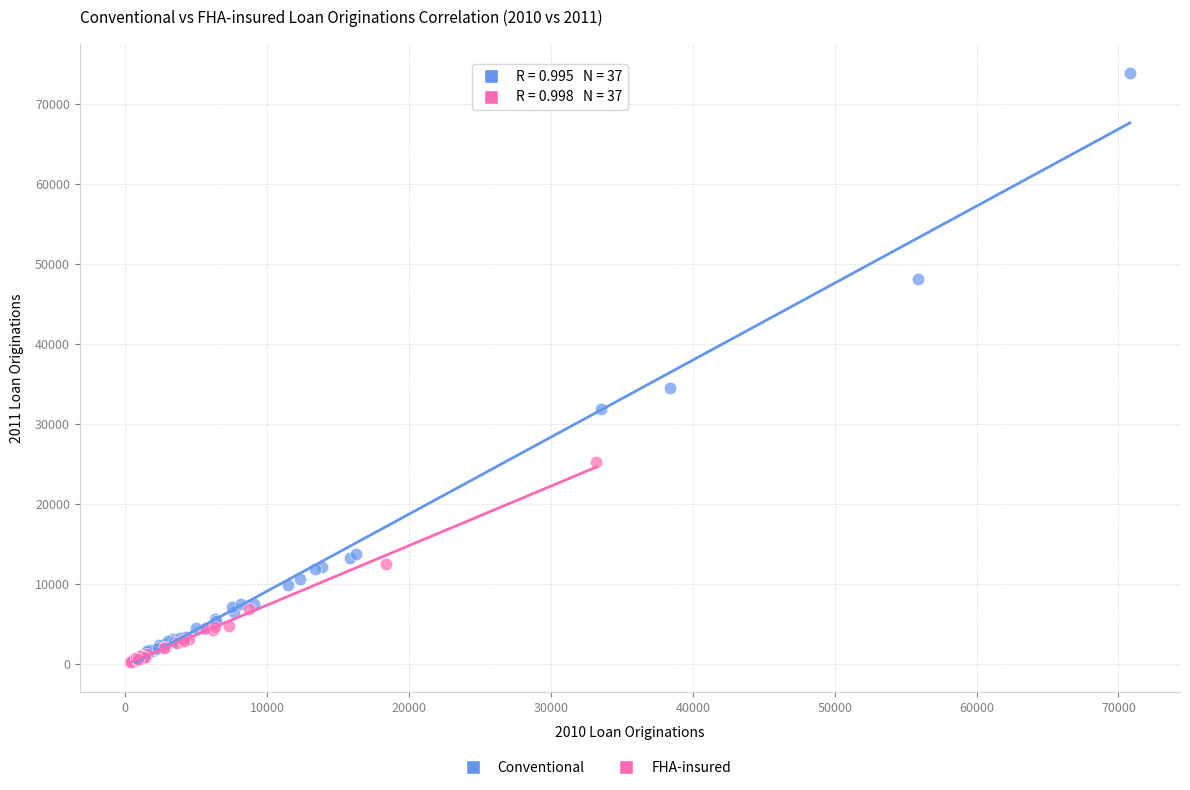

Which series has the widest spread of Y values?

Conventional